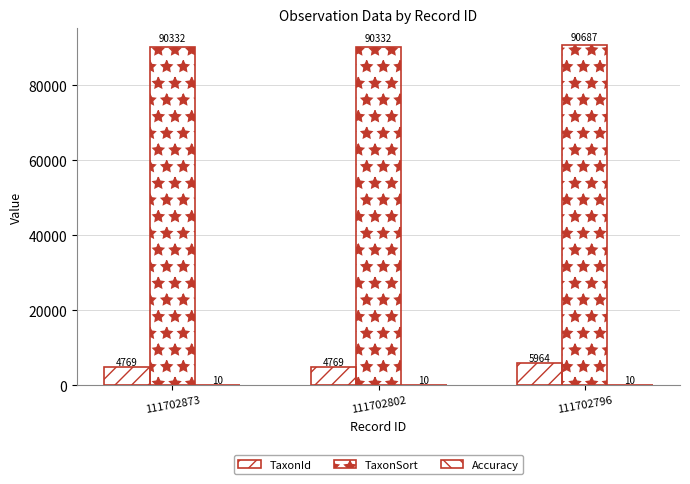

How many groups of bars are there?

3